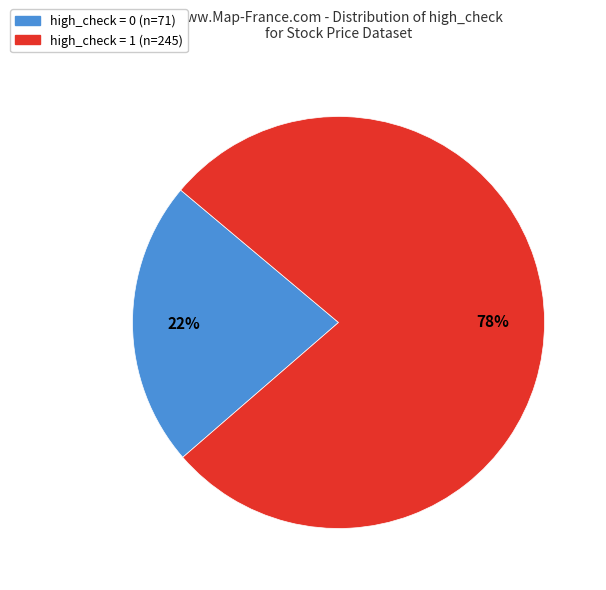

To the nearest percent, what is the average slice percentage?

50%